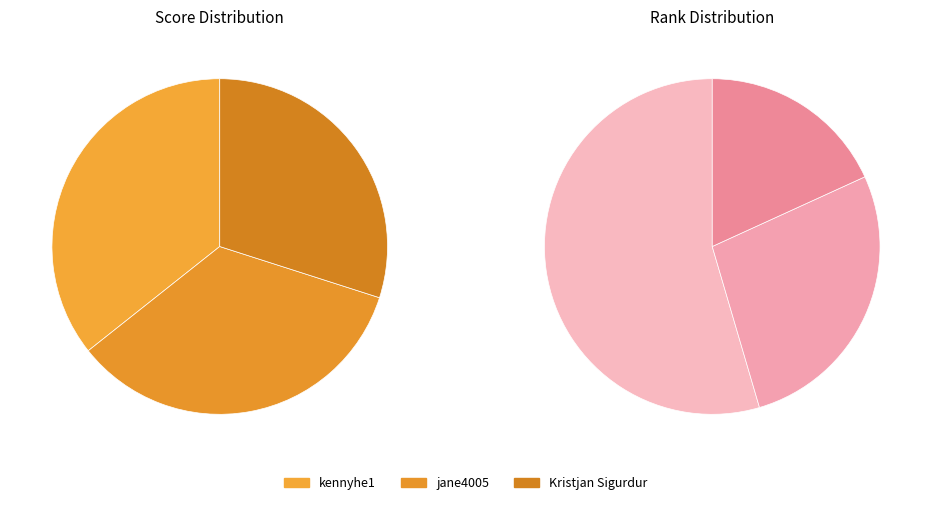

Is Kristjan Sigurdur the majority of the pie?

No